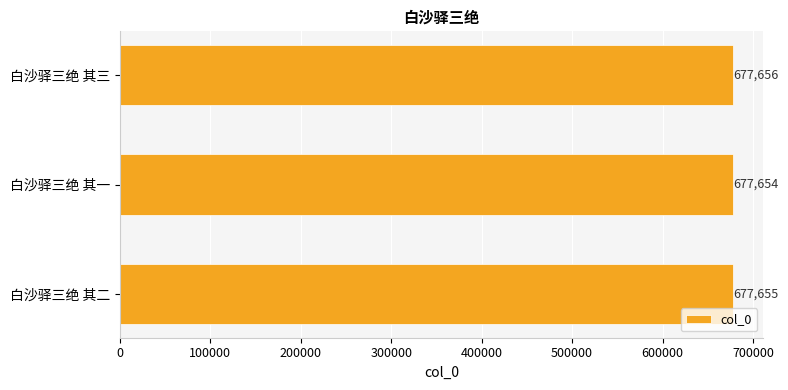

Reading bottom to top, transcribe all the data shown in this chart.

白沙驿三绝 其二=677655	白沙驿三绝 其一=677654	白沙驿三绝 其三=677656